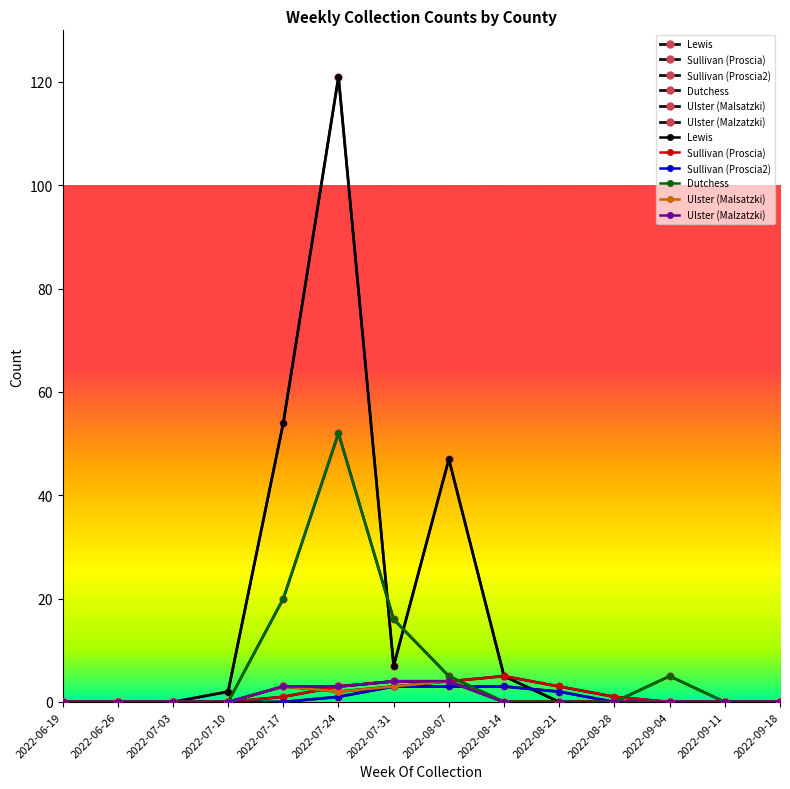

Reading left to right, extract all data points from this chart.

Lewis: 2022-06-19=0	2022-06-26=0	2022-07-03=0	2022-07-10=2	2022-07-17=54	2022-07-24=121	2022-07-31=7	2022-08-07=47	2022-08-14=5	2022-08-21=0	2022-08-28=0	2022-09-04=0	2022-09-11=0	2022-09-18=0
Sullivan (Proscia): 2022-06-19=0	2022-06-26=0	2022-07-03=0	2022-07-10=0	2022-07-17=1	2022-07-24=3	2022-07-31=4	2022-08-07=4	2022-08-14=5	2022-08-21=3	2022-08-28=1	2022-09-04=0	2022-09-11=0	2022-09-18=0
Sullivan (Proscia2): 2022-06-19=0	2022-06-26=0	2022-07-03=0	2022-07-10=0	2022-07-17=0	2022-07-24=1	2022-07-31=3	2022-08-07=3	2022-08-14=3	2022-08-21=2	2022-08-28=0	2022-09-04=0	2022-09-11=0	2022-09-18=0
Dutchess: 2022-06-19=0	2022-06-26=0	2022-07-03=0	2022-07-10=0	2022-07-17=20	2022-07-24=52	2022-07-31=16	2022-08-07=5	2022-08-14=0	2022-08-21=0	2022-08-28=0	2022-09-04=5	2022-09-11=0	2022-09-18=0
Ulster (Malsatzki): 2022-06-19=0	2022-06-26=0	2022-07-03=0	2022-07-10=0	2022-07-17=3	2022-07-24=2	2022-07-31=3	2022-08-07=4	2022-08-14=0	2022-08-21=0	2022-08-28=0	2022-09-04=0	2022-09-11=0	2022-09-18=0
Ulster (Malzatzki): 2022-06-19=0	2022-06-26=0	2022-07-03=0	2022-07-10=0	2022-07-17=3	2022-07-24=3	2022-07-31=4	2022-08-07=4	2022-08-14=0	2022-08-21=0	2022-08-28=0	2022-09-04=0	2022-09-11=0	2022-09-18=0